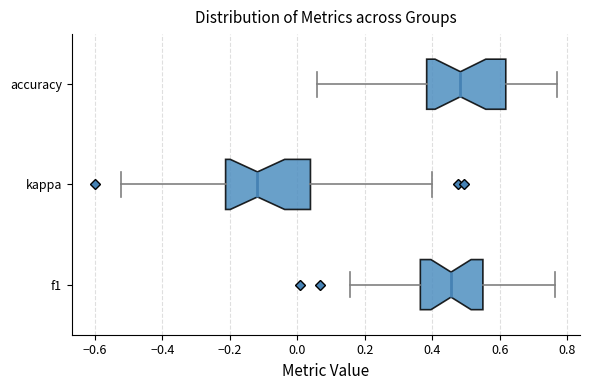

Reading bottom to top, read every box against the x-axis: the position of its median line, the range the box covers, and the ends of its whiskers. The values are not printed on the chart, so give them approximately, as read against the axis.

f1: median 0.46, box 0.36 to 0.56, whiskers 0.16 to 0.76
kappa: median -0.12, box -0.22 to 0.04, whiskers -0.52 to 0.40
accuracy: median 0.48, box 0.38 to 0.62, whiskers 0.06 to 0.76